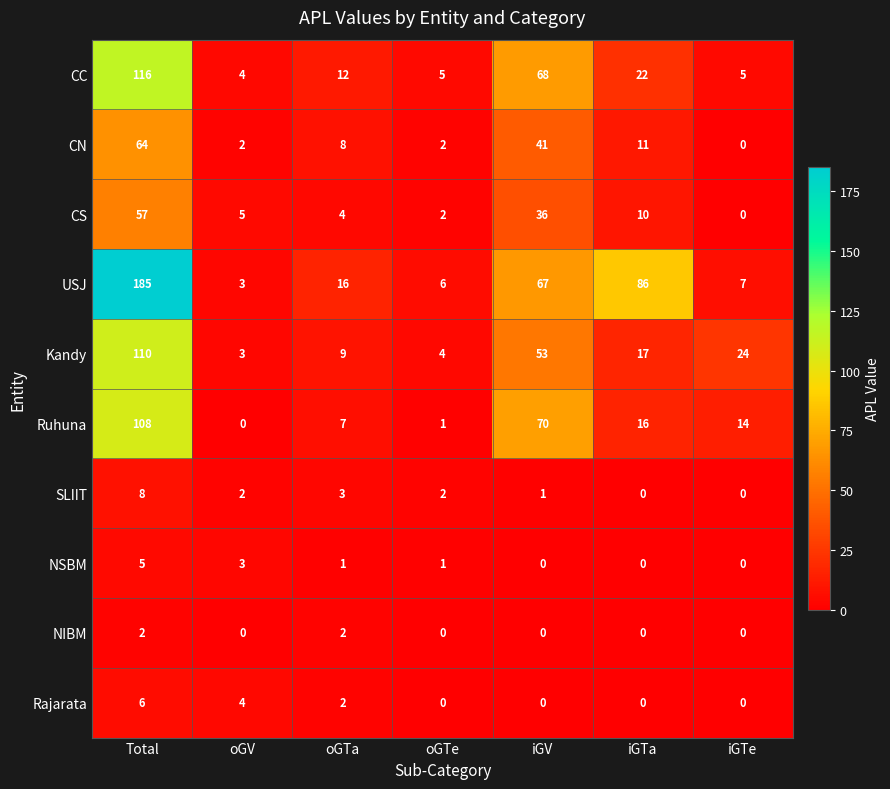

List the series in order of their peak value, highest first.

USJ, CC, Kandy, Ruhuna, CN, CS, SLIIT, Rajarata, NSBM, NIBM